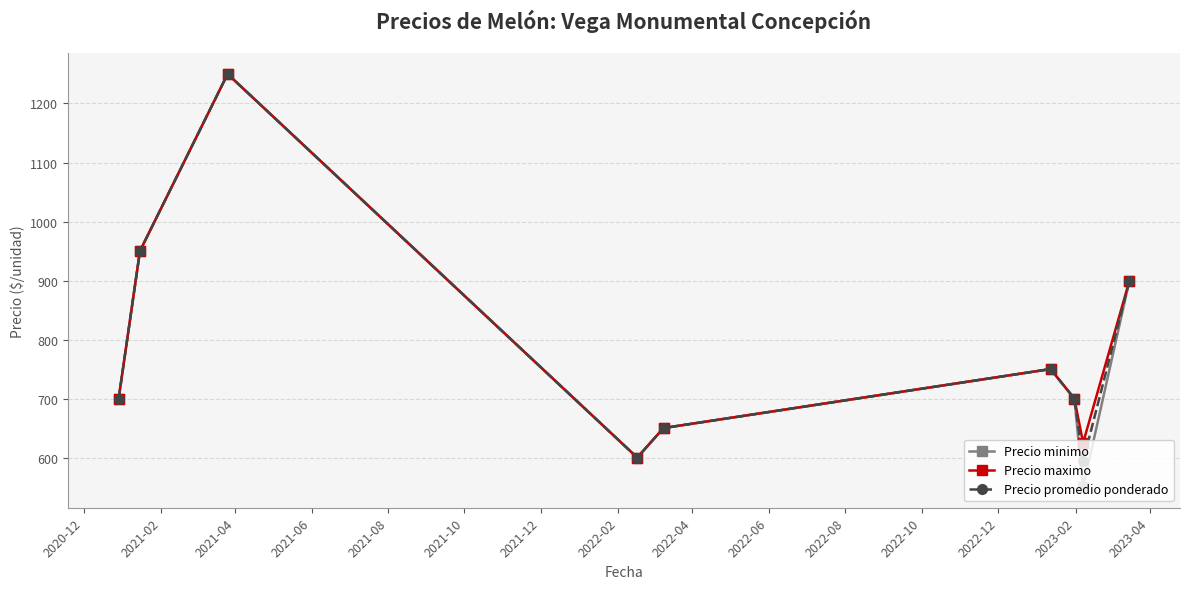

How many data points does each series have?

9